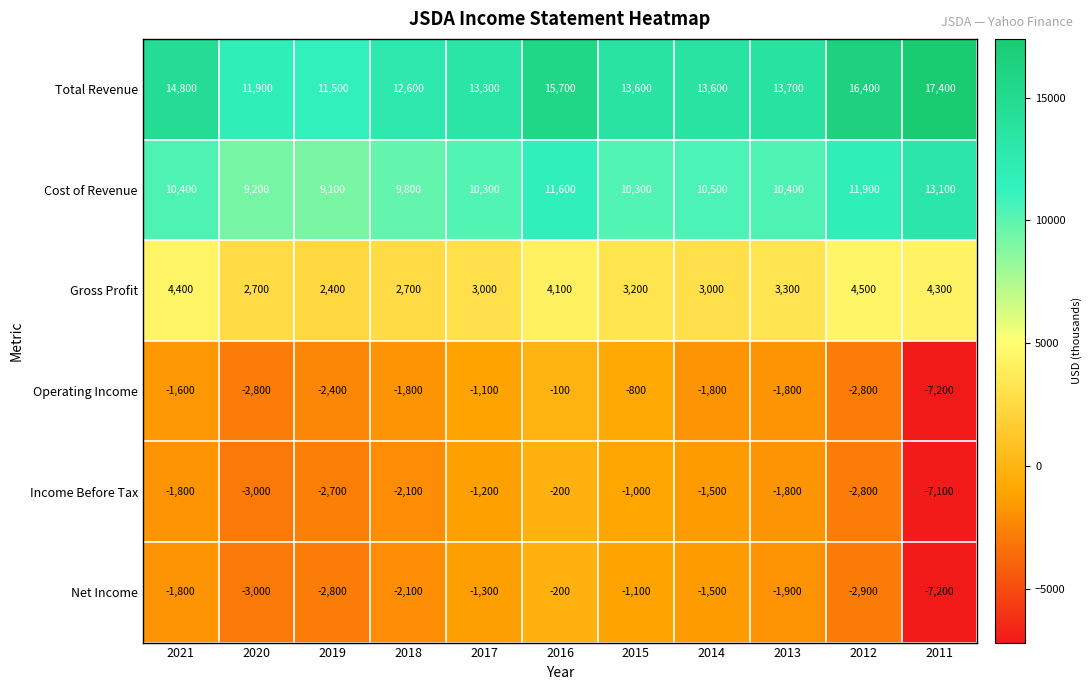

How many data points does each series have?

11